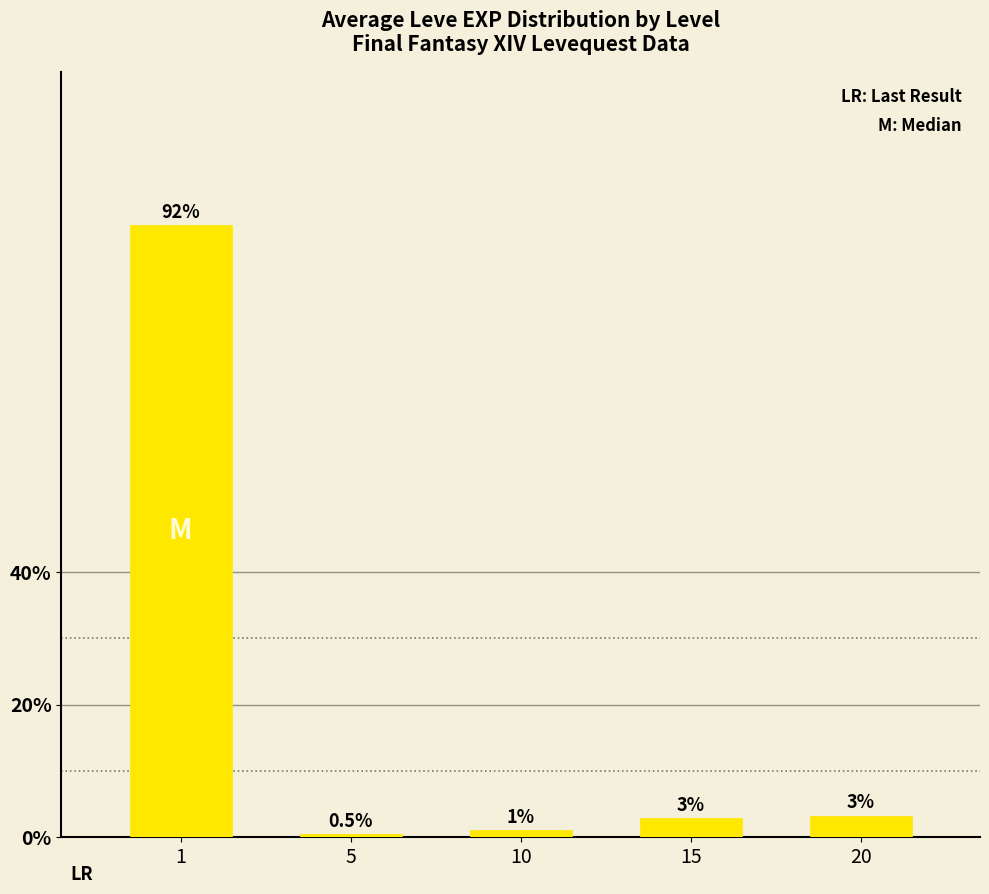

Are the bars horizontal?

No